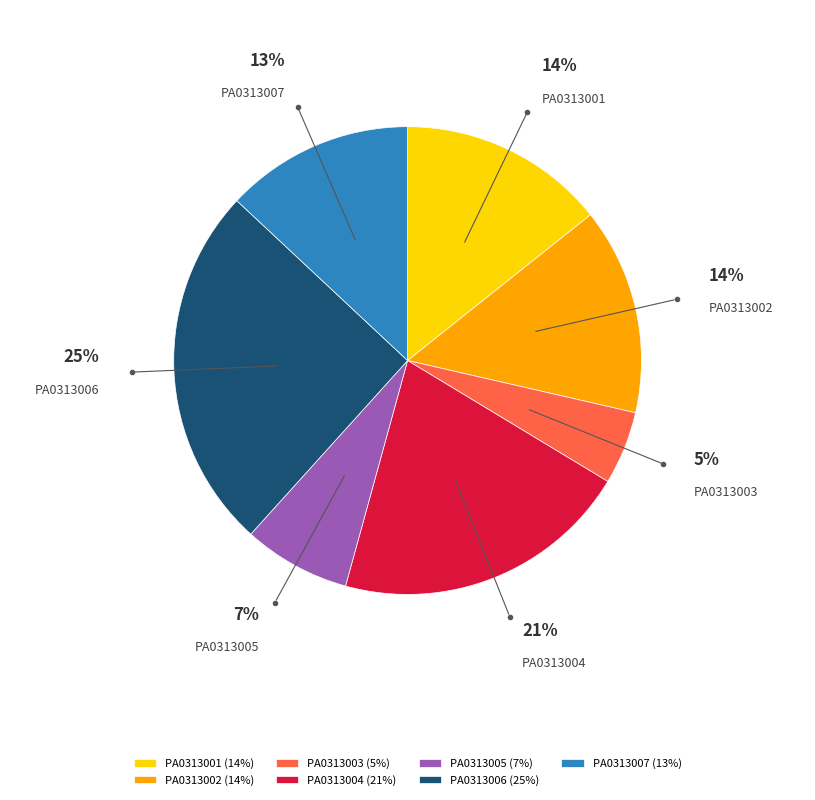

Do PA0313006 and PA0313001 together represent more than half of the pie?

No